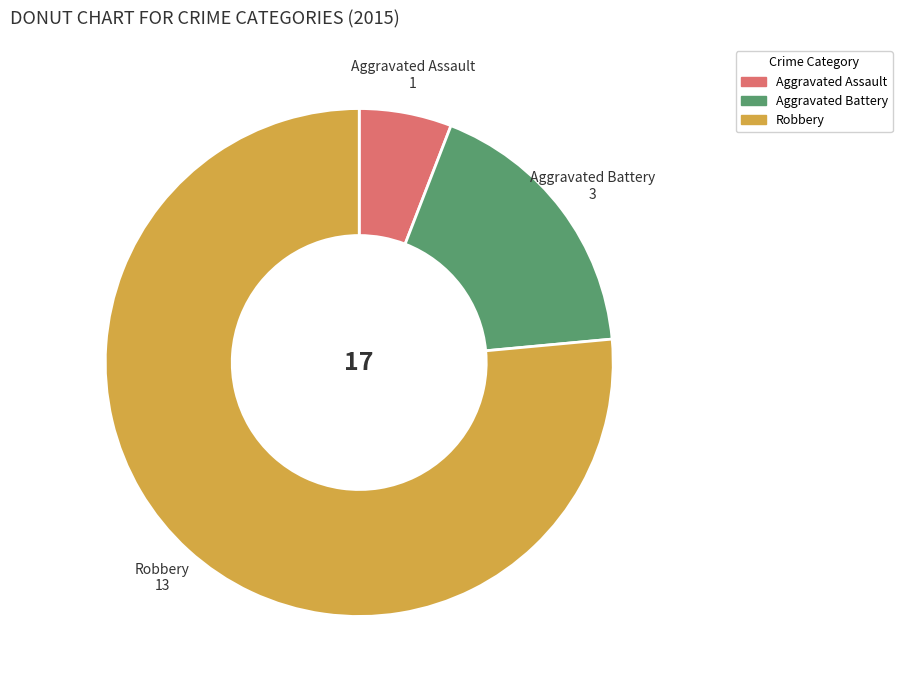

How many segments does this pie chart have?

3